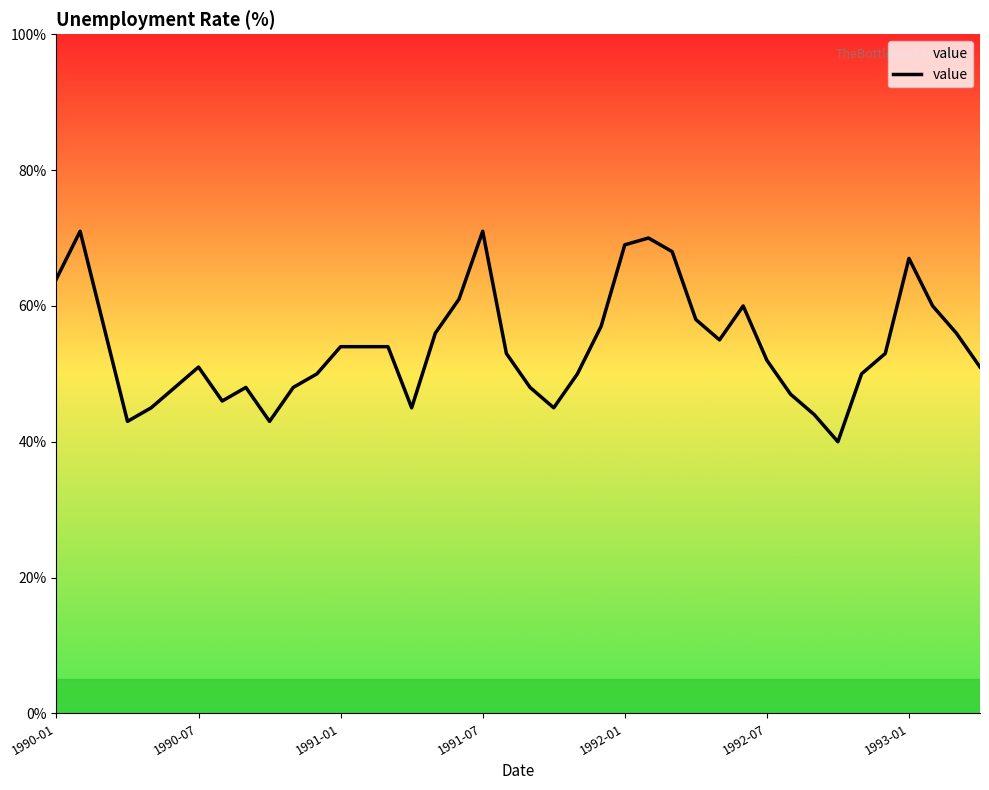

Does the chart have visible grid lines?

No